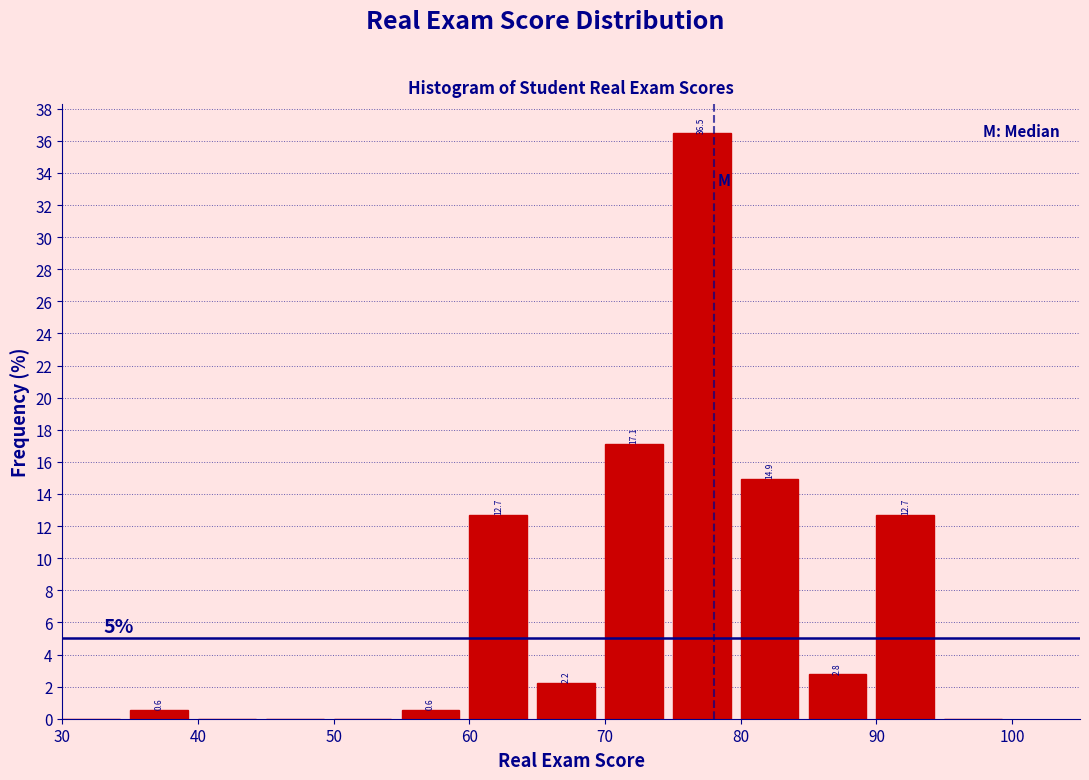

Over which range of the x-axis is the bar tallest?

75 to 80